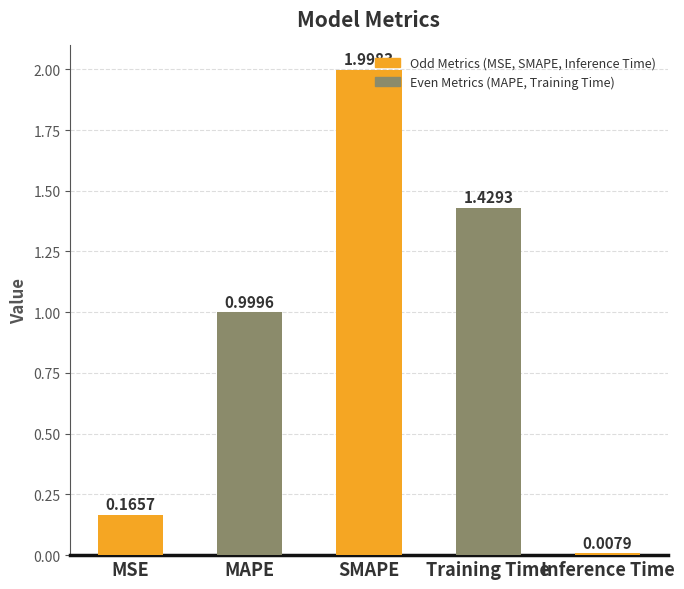

What position from the left is MAPE?

2